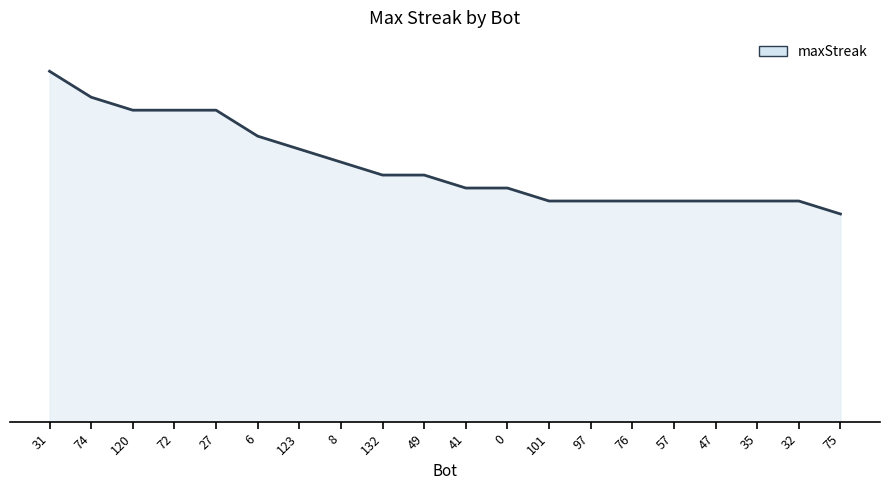

True or false: there are more than 1 points higher than both neighbors.

False